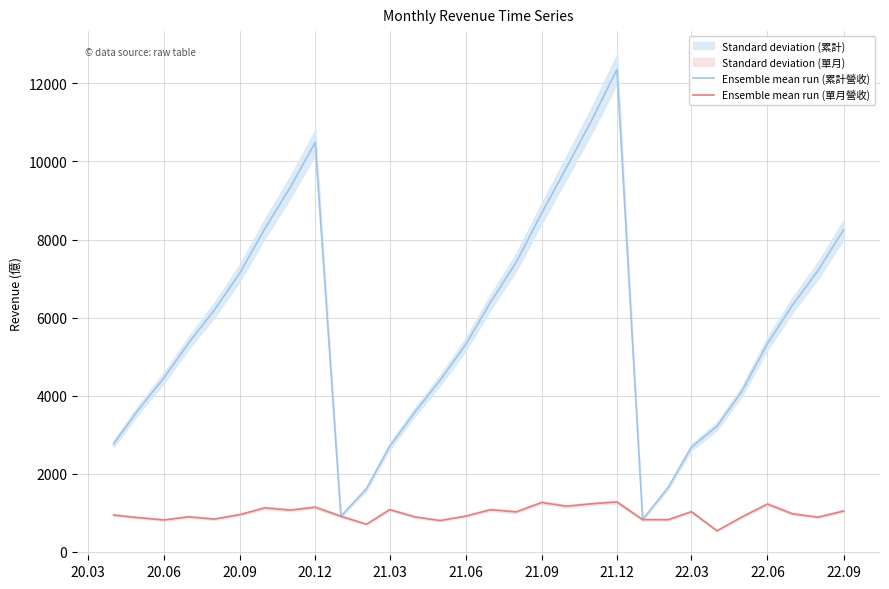

What is the sum of the Ensemble mean run (單月營收) values at 20.03 and 22.03?

2087.0